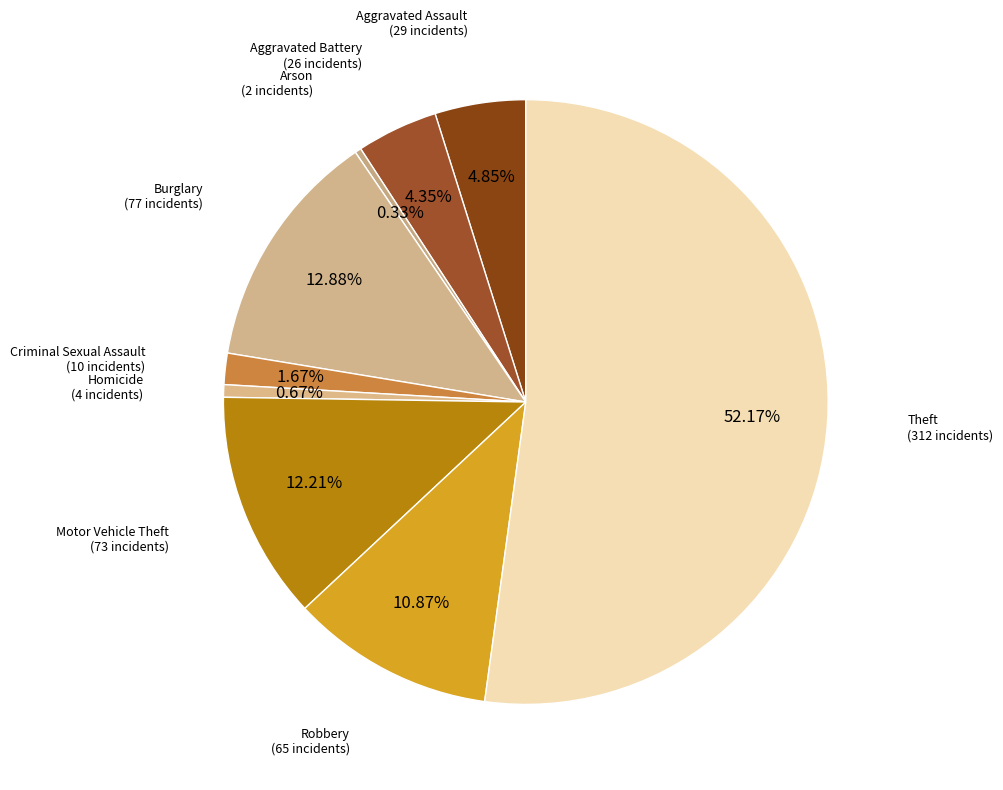

Which slice is the largest?

Theft